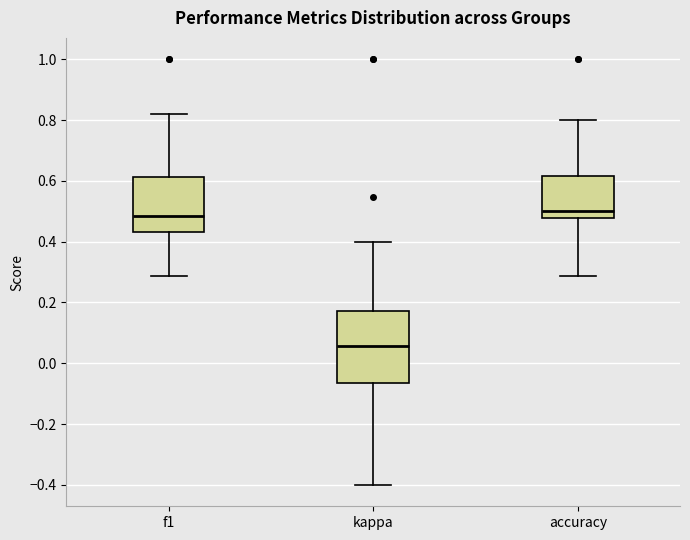

Where is the lower edge of the box for kappa on the y-axis? The values are not printed on the chart, so give them approximately, as read against the axis.

-0.06